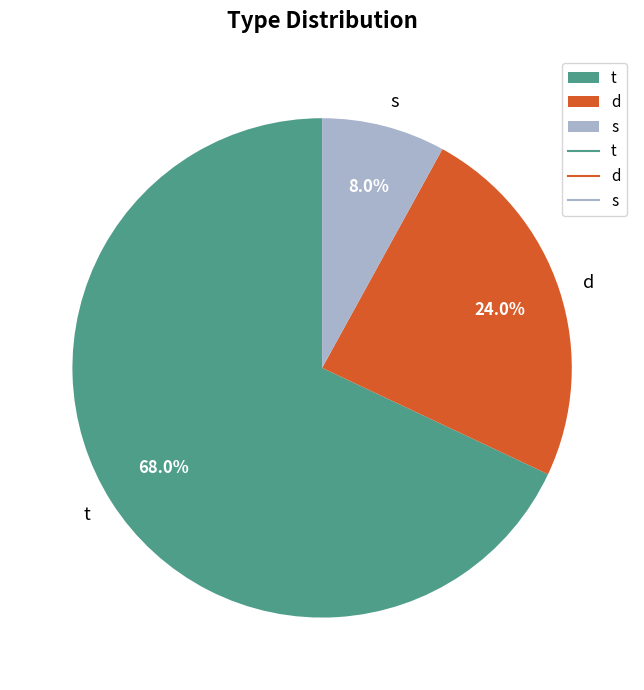

To the nearest percent, what is the average slice percentage?

33%